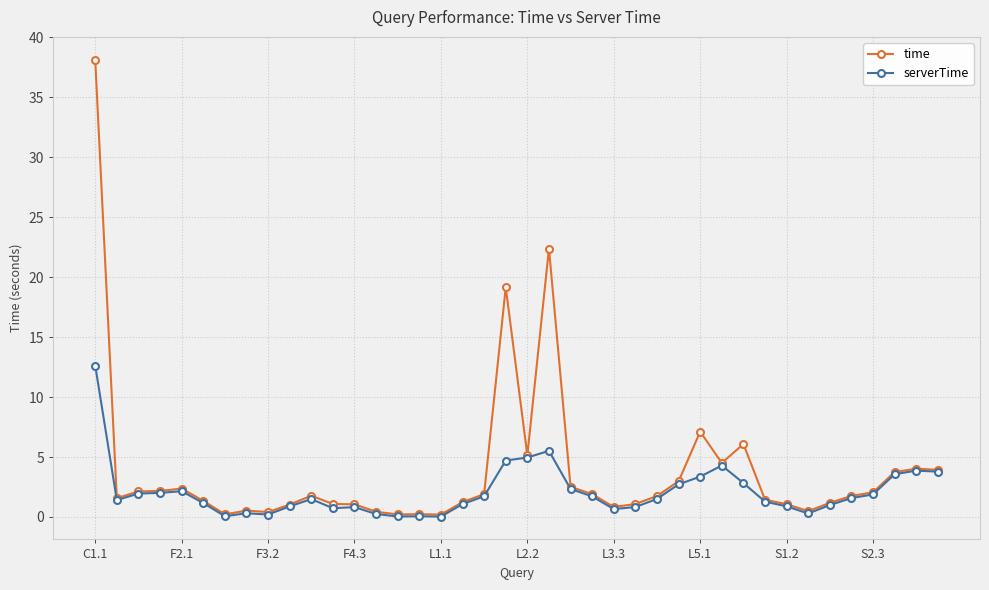

True or false: serverTime has more than 1 points higher than both neighbors.

True